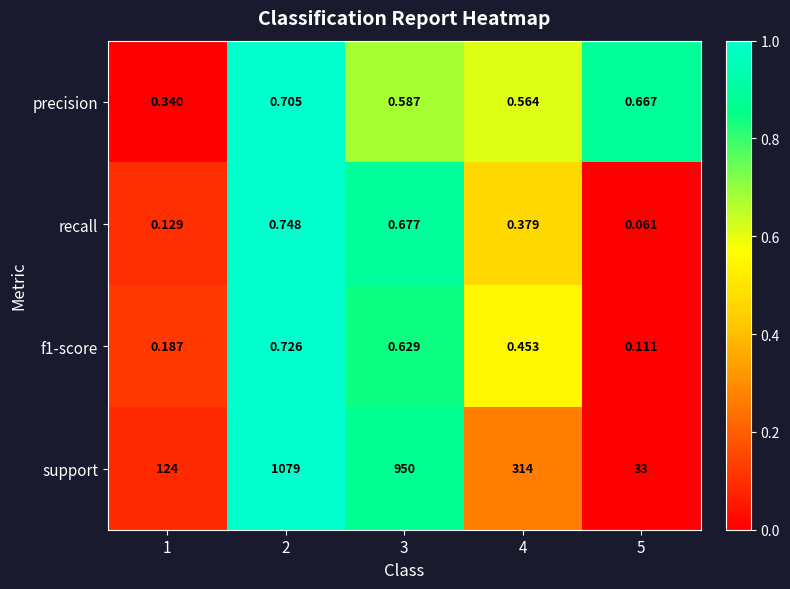

Between 3 and 4, which series saw the biggest shift?

support